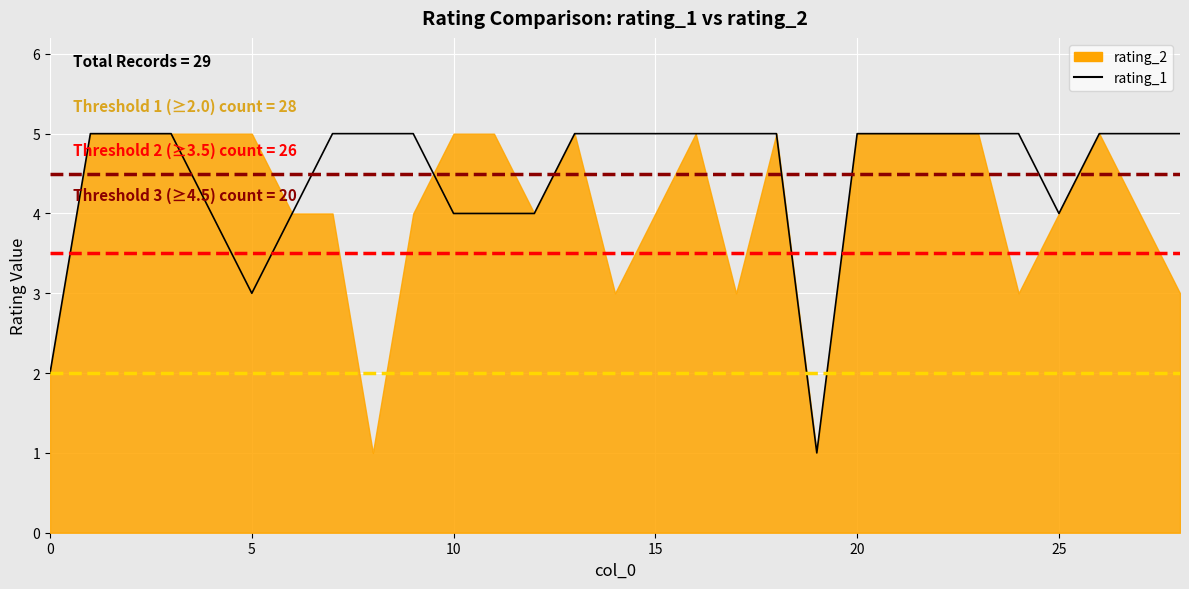

True or false: there are more than 2 points higher than both neighbors.

False